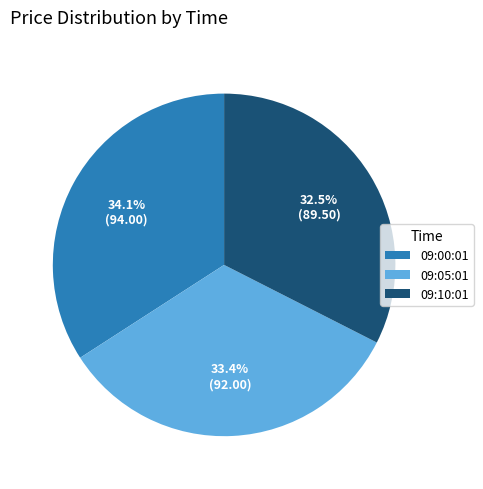

The 09:05:01 slice represents 33% of the pie. True or false?

True